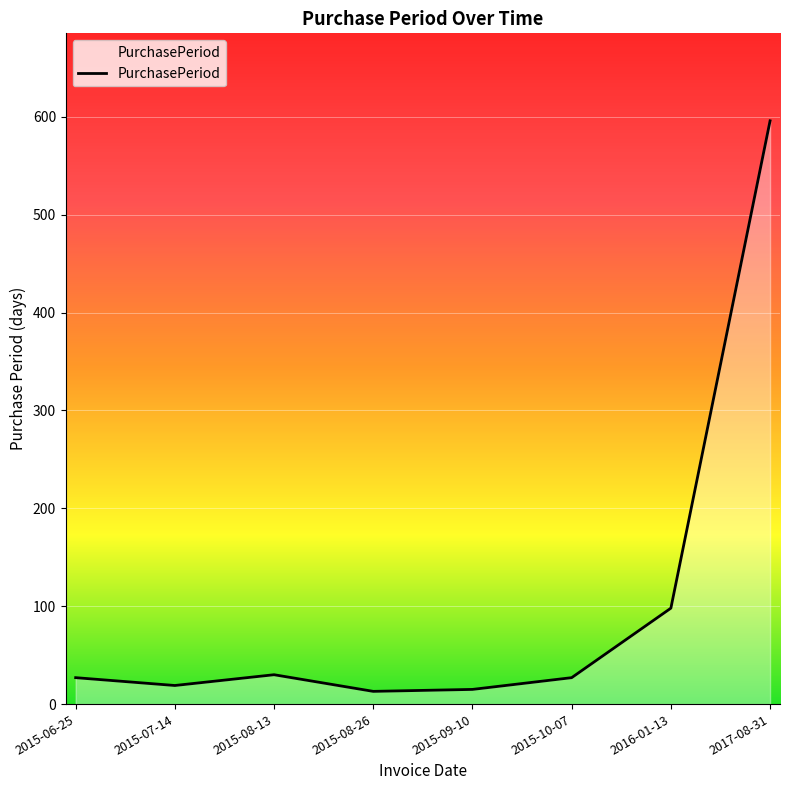

What is the difference between the maximum and minimum values?

583